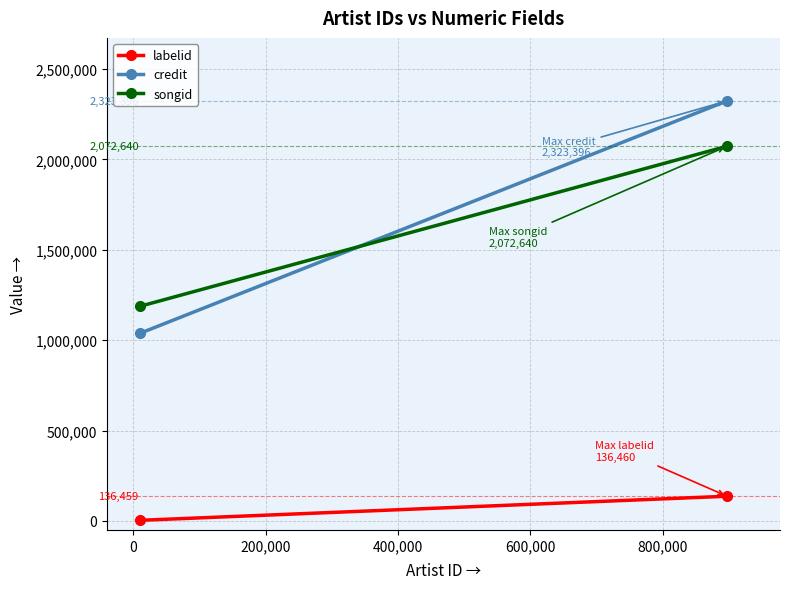

What is the sum of all songid values?

3260096